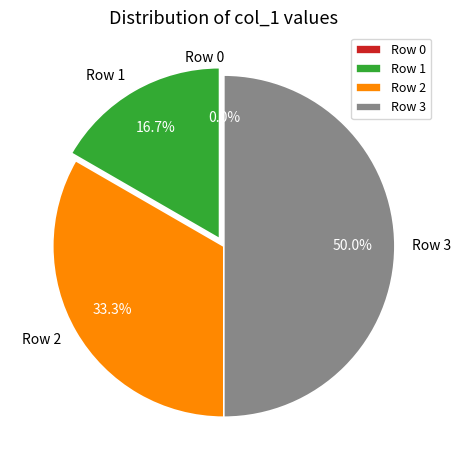

Count the number of slices in the pie.

4